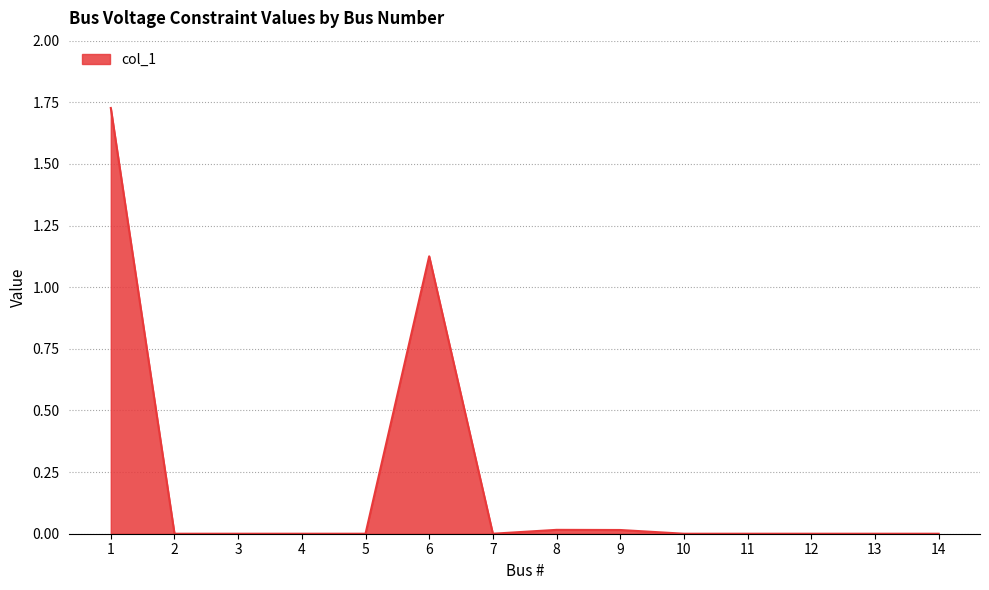

The value at 5 is 0.9. True or false?

False